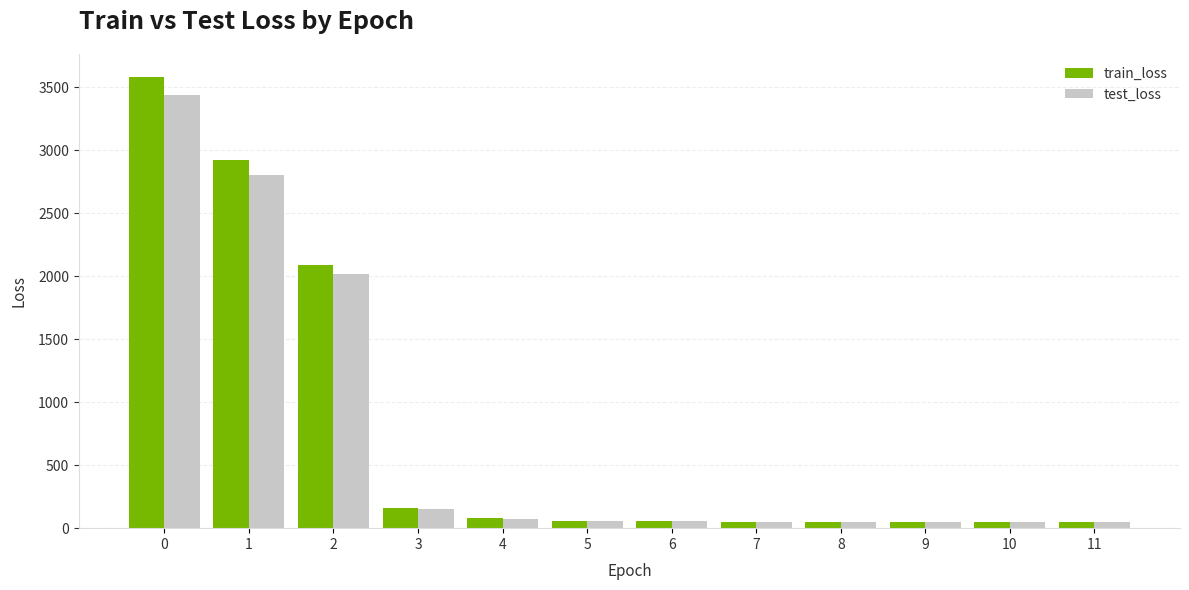

What is the maximum value for test_loss?

3435.5